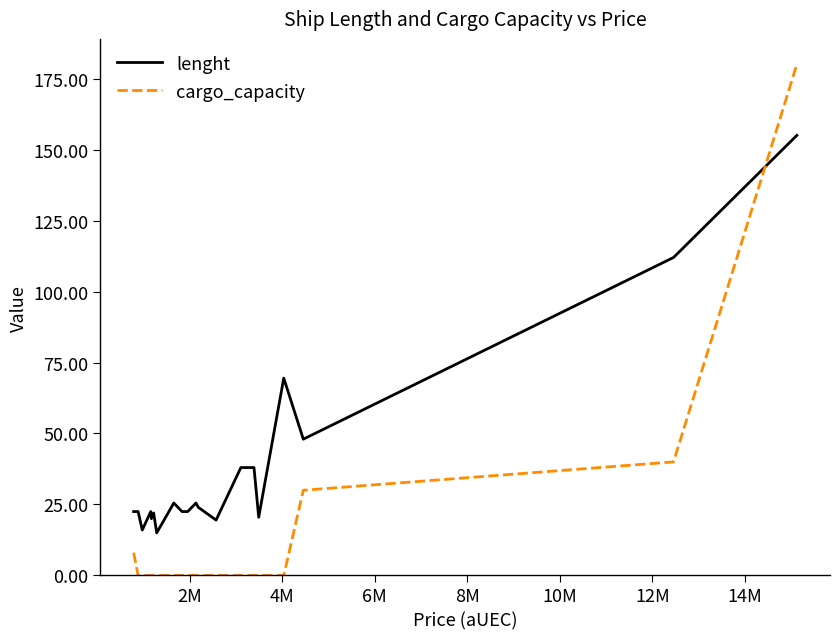

Which series has the largest total across all categories?

lenght